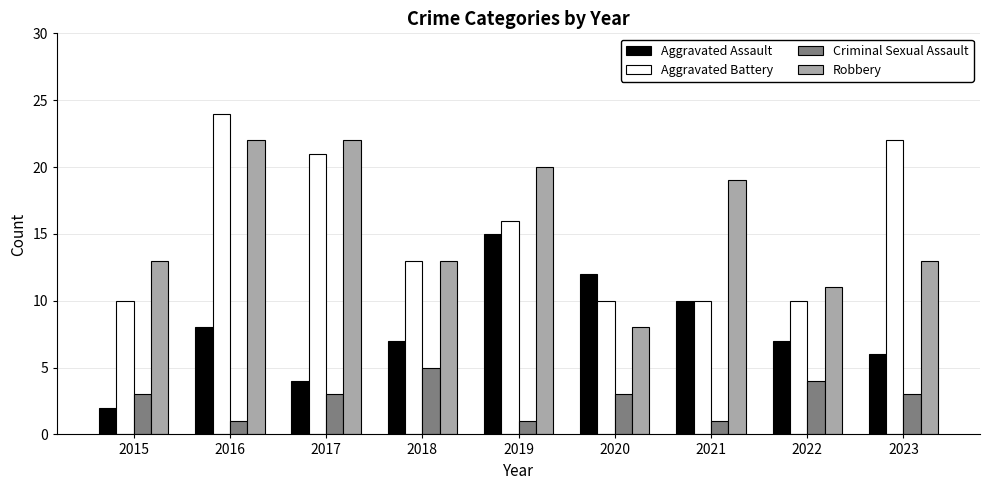

Reading left to right, extract all data points from this chart.

Aggravated Assault: 2015=2	2016=8	2017=4	2018=7	2019=15	2020=12	2021=10	2022=7	2023=6
Aggravated Battery: 2015=10	2016=24	2017=21	2018=13	2019=16	2020=10	2021=10	2022=10	2023=22
Criminal Sexual Assault: 2015=3	2016=1	2017=3	2018=5	2019=1	2020=3	2021=1	2022=4	2023=3
Robbery: 2015=13	2016=22	2017=22	2018=13	2019=20	2020=8	2021=19	2022=11	2023=13